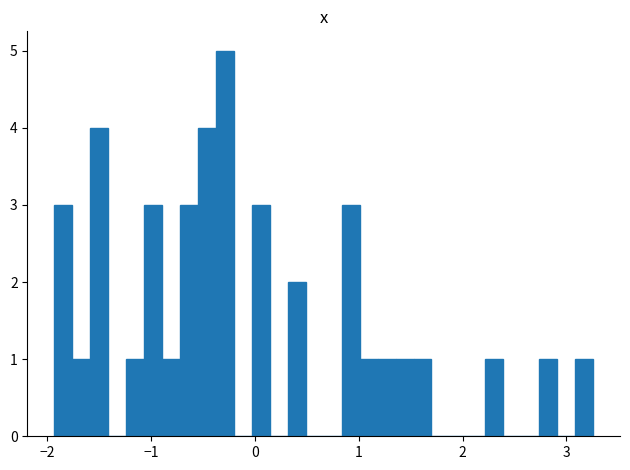

Around what value on the x-axis is the tallest bar? Give the approximate position of its centre, as read against the axis.

-0.3